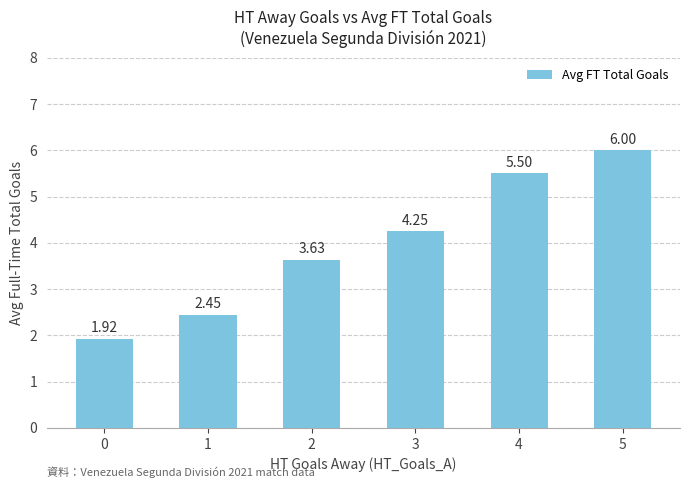

Approximately how many times larger is the value at 3 compared to 2?

1.2